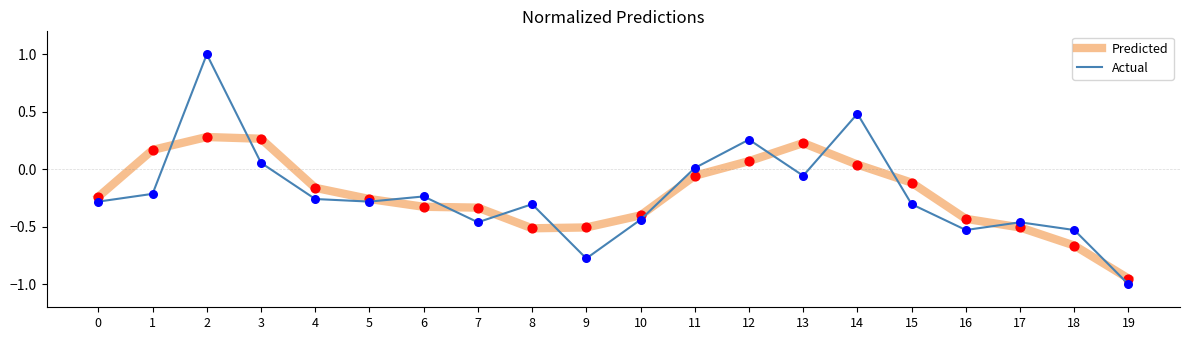

List the series in order of their peak value, lowest first.

Predicted, Actual